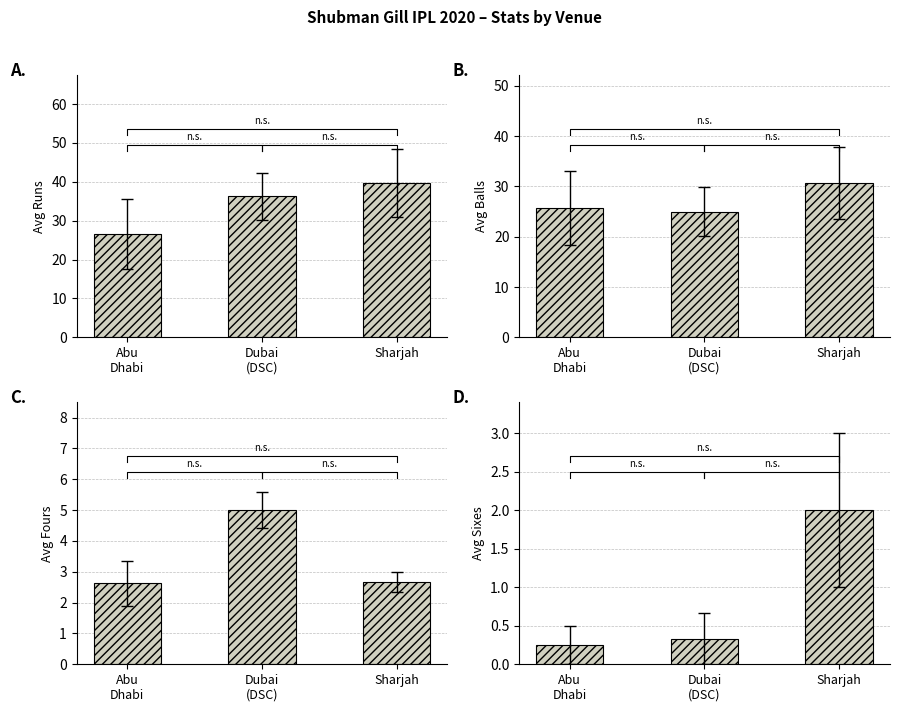

What is the difference between the maximum and minimum values in the balls series?

5.7